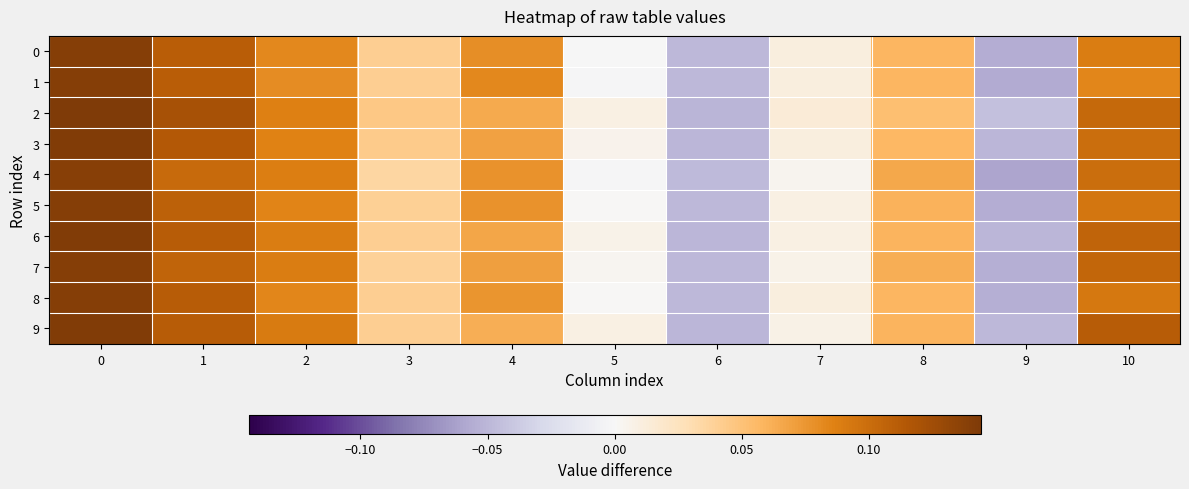

Which series has the largest total across all categories?

2